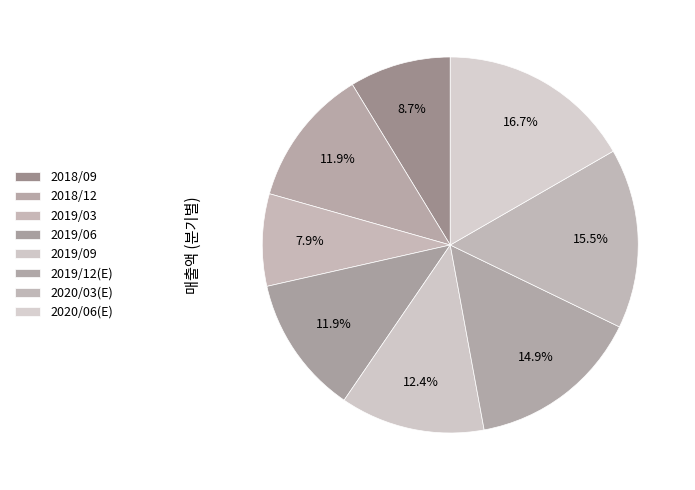

To the nearest percent, what is the combined percentage of 2018/09 and 2018/12?

21%